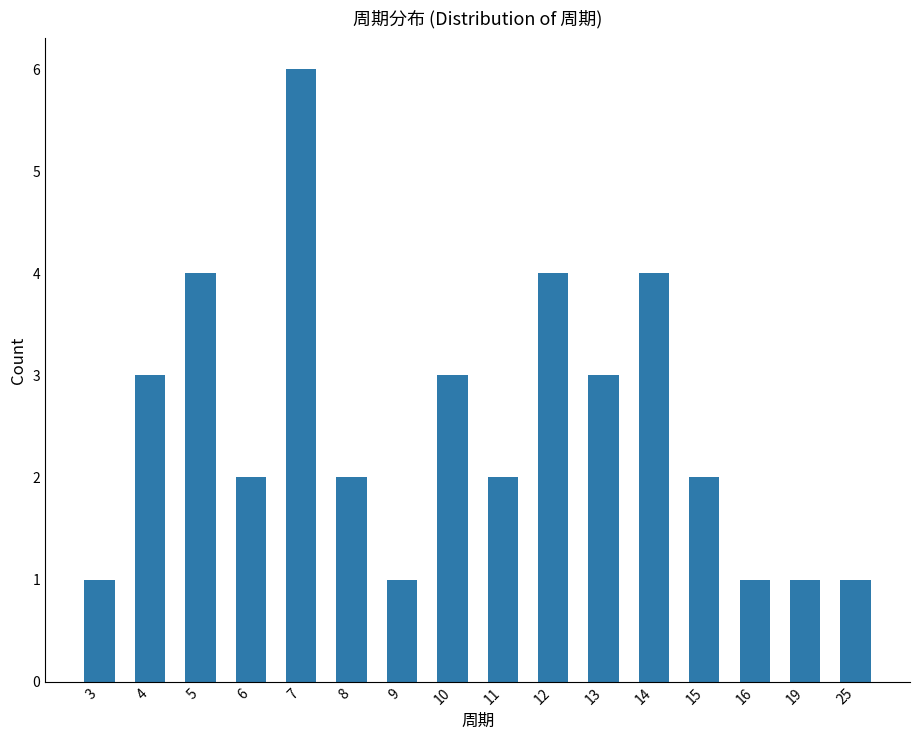

Between 4 and 25, which is larger?

4